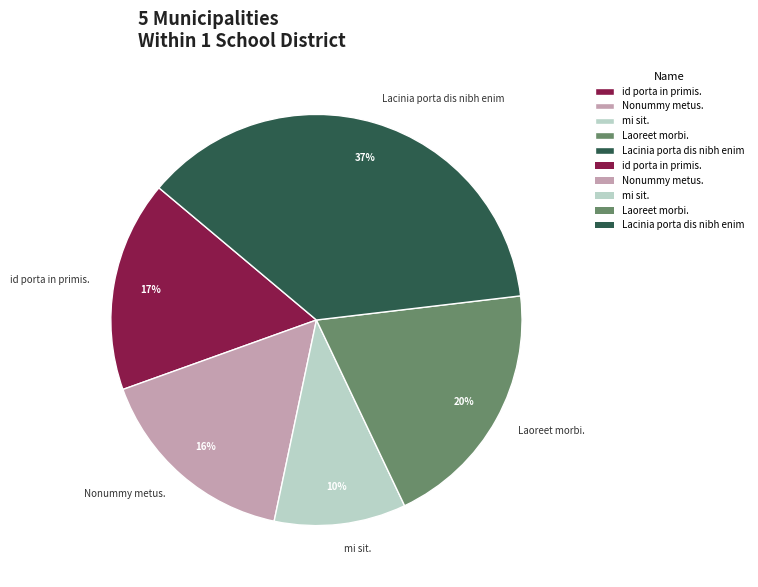

What is the ratio of the value at mi sit. to the value at Laoreet morbi.?

0.5